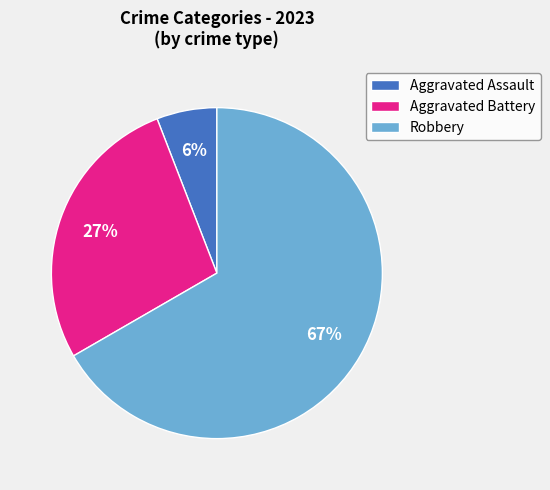

Which category accounts for the majority?

Robbery